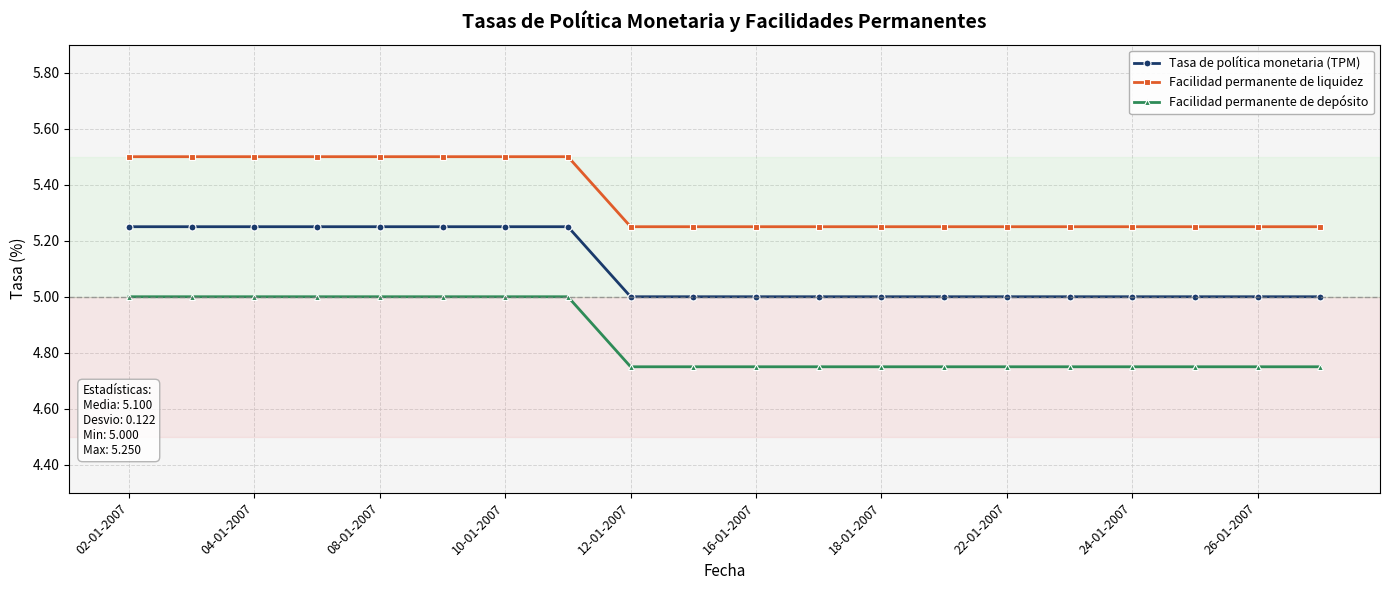

True or false: Facilidad permanente de depósito and Tasa de política monetaria (TPM) cross at least once.

False